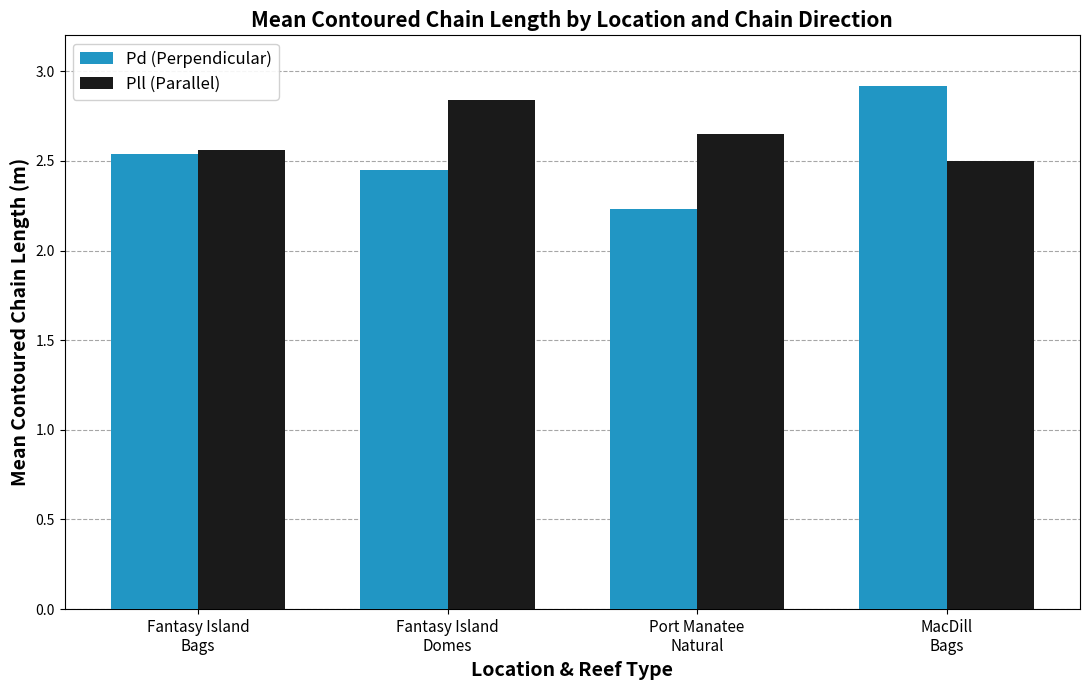

At how many categories does at least one series exceed 2?

4